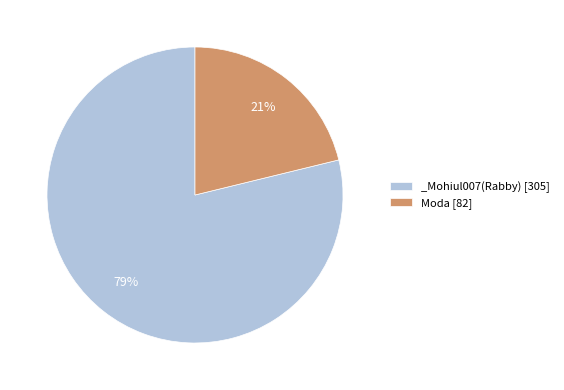

What percentage is the _Mohiul007(Rabby) slice, to the nearest percent?

79%